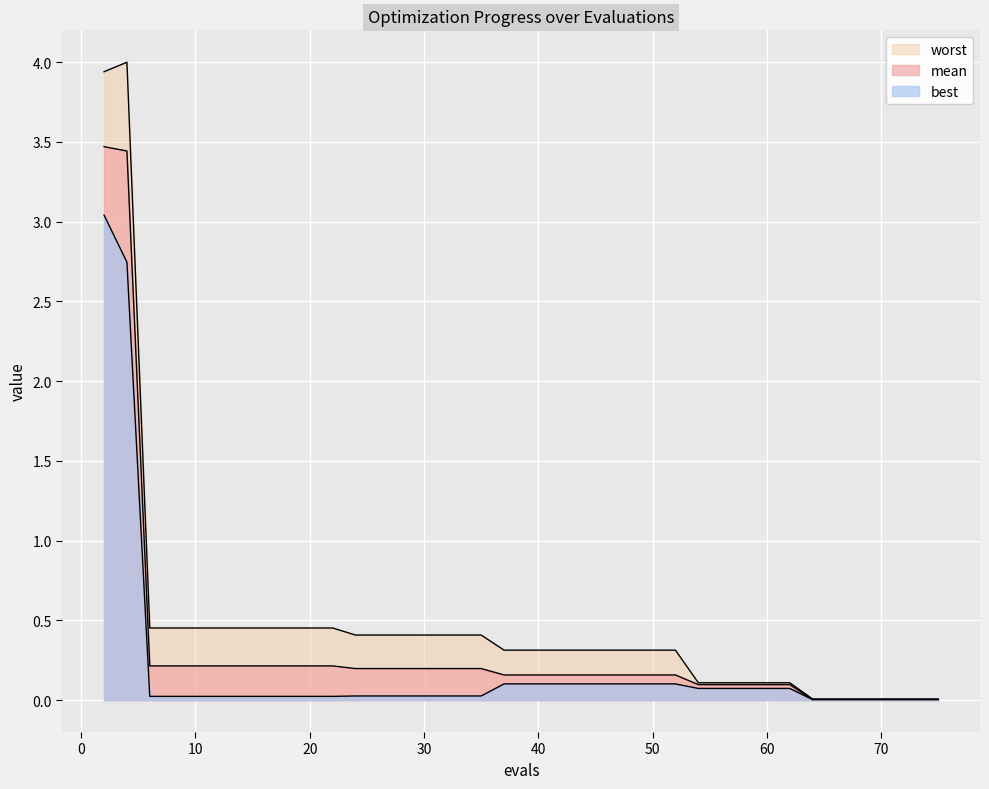

What is the sum of the best values at 60 and 62?

0.1